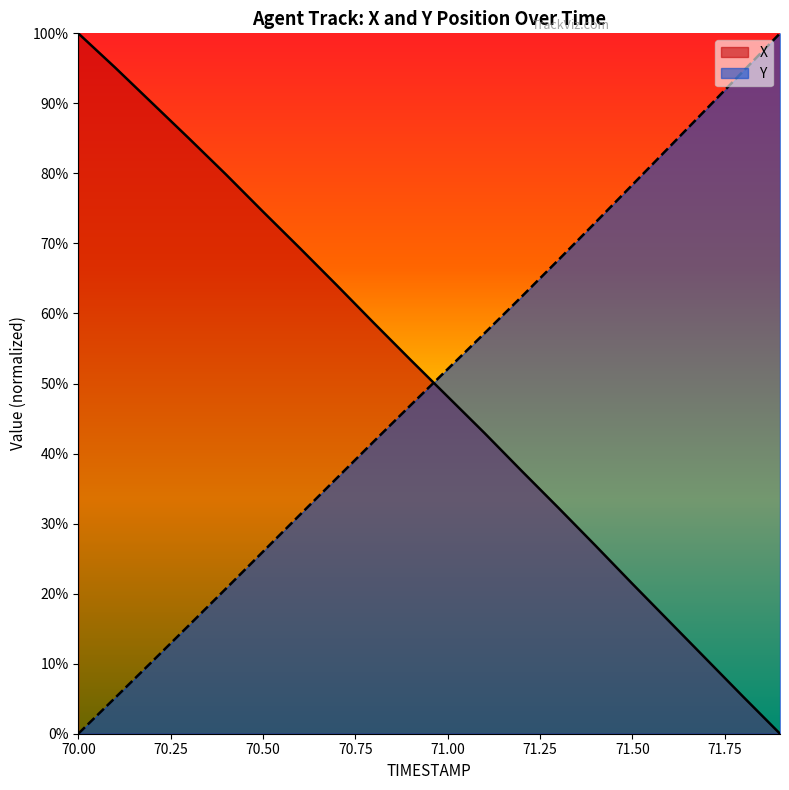

What is the label of the 2nd point from the left?

70.1